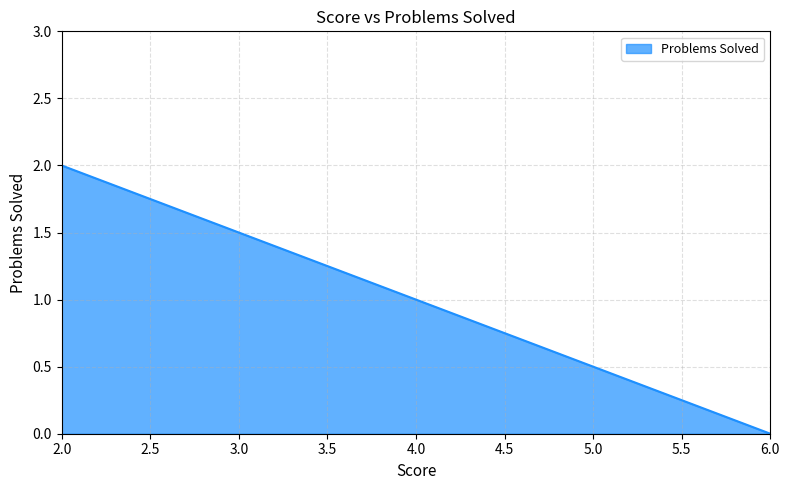

What position from the right is 6.0?

1